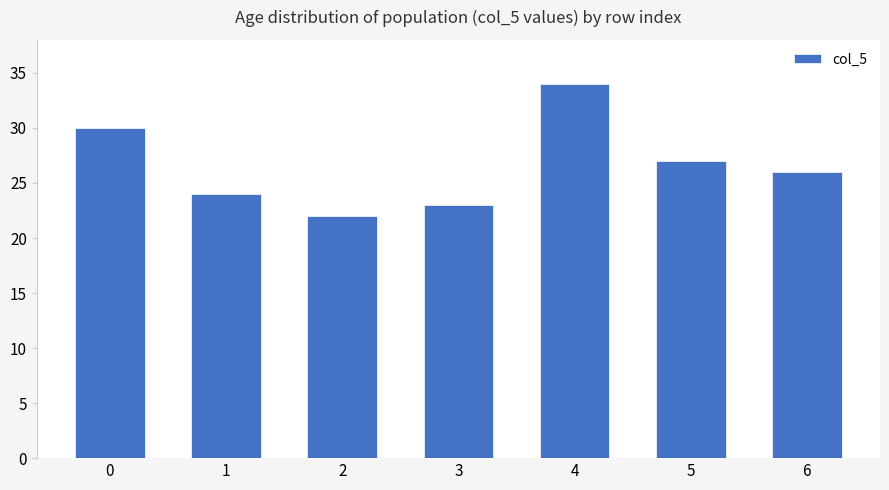

At which label is the value closest to 28?

5